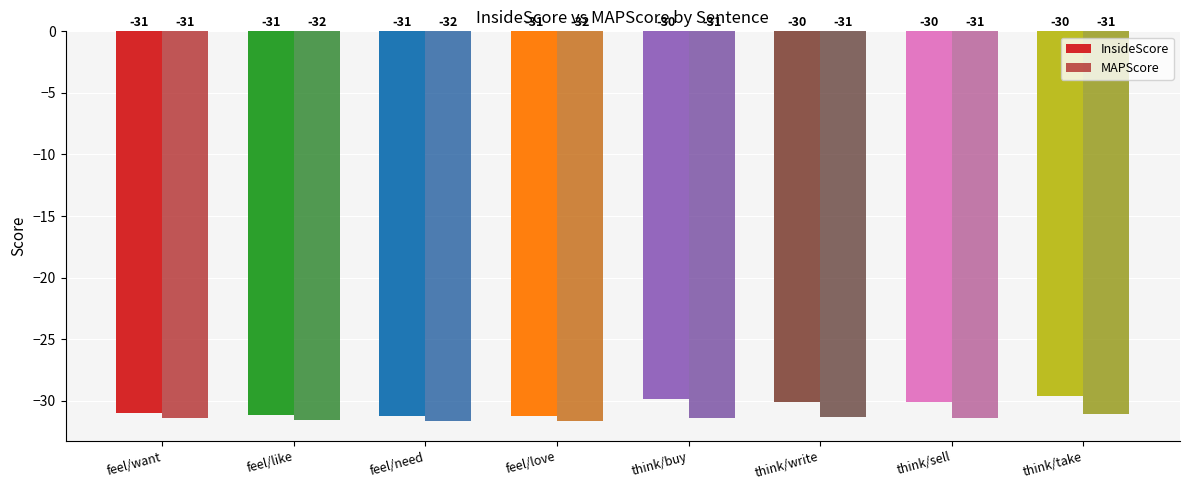

Which series has the largest total across all categories?

InsideScore